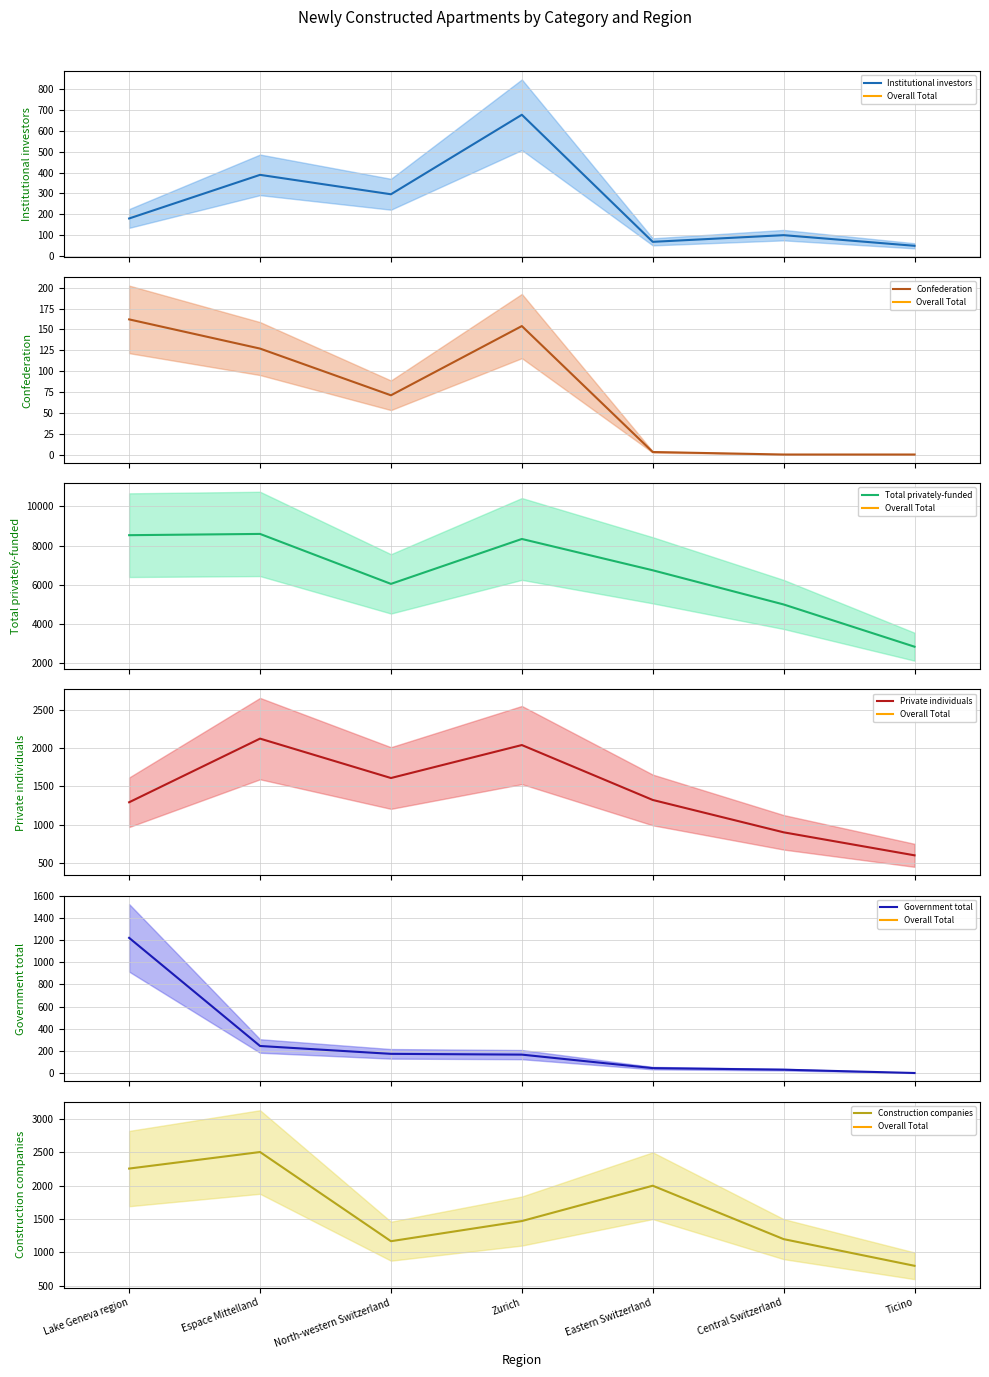

True or false: Institutional investors and Government total cross at least once.

True